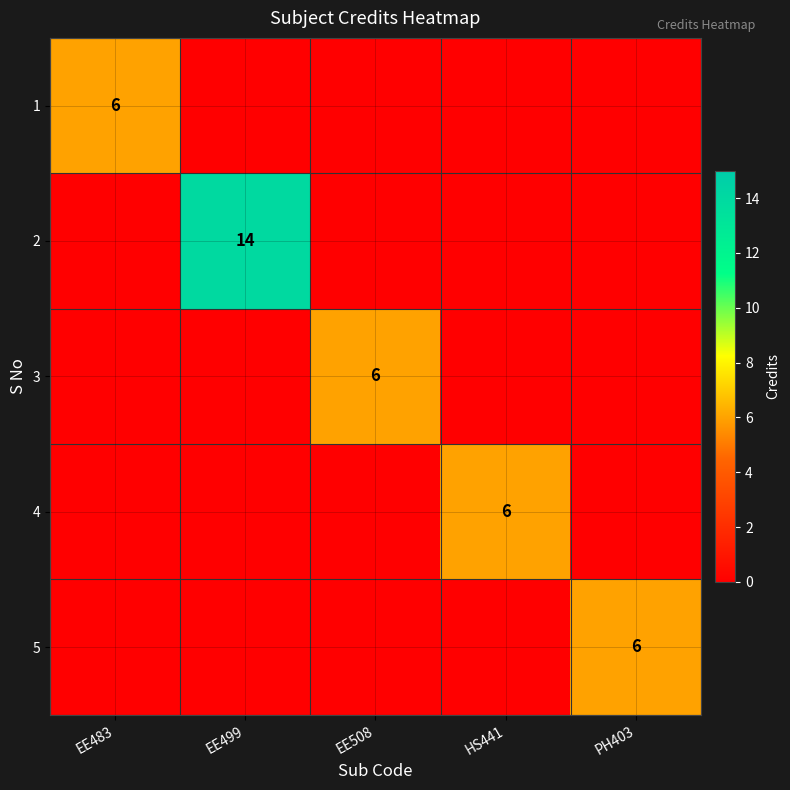

The value of 2 at EE499 is 6. True or false?

False